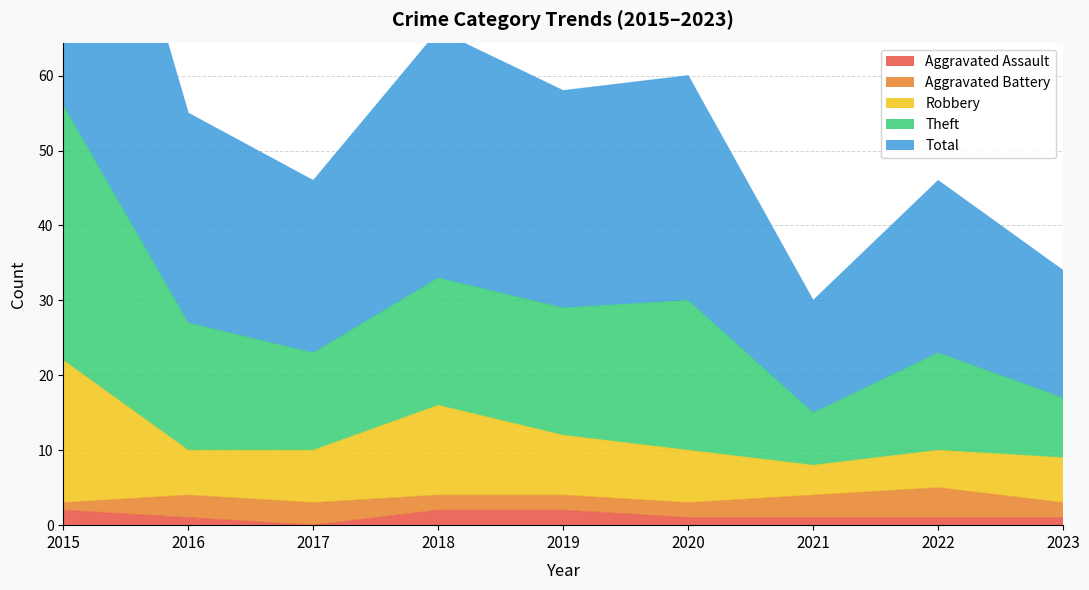

At which category does the chart reach its peak across all series?

2015